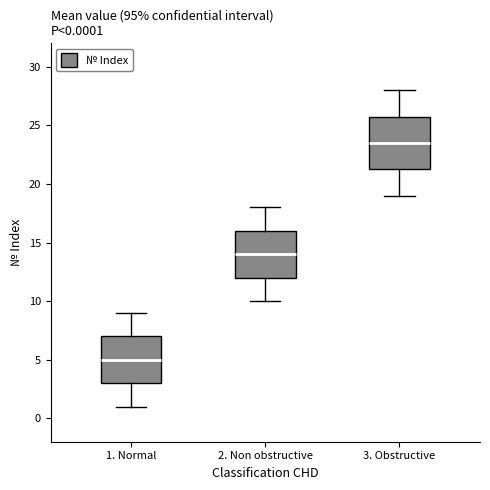

Which box is the tallest, from its lower edge to its upper edge?

3. Obstructive